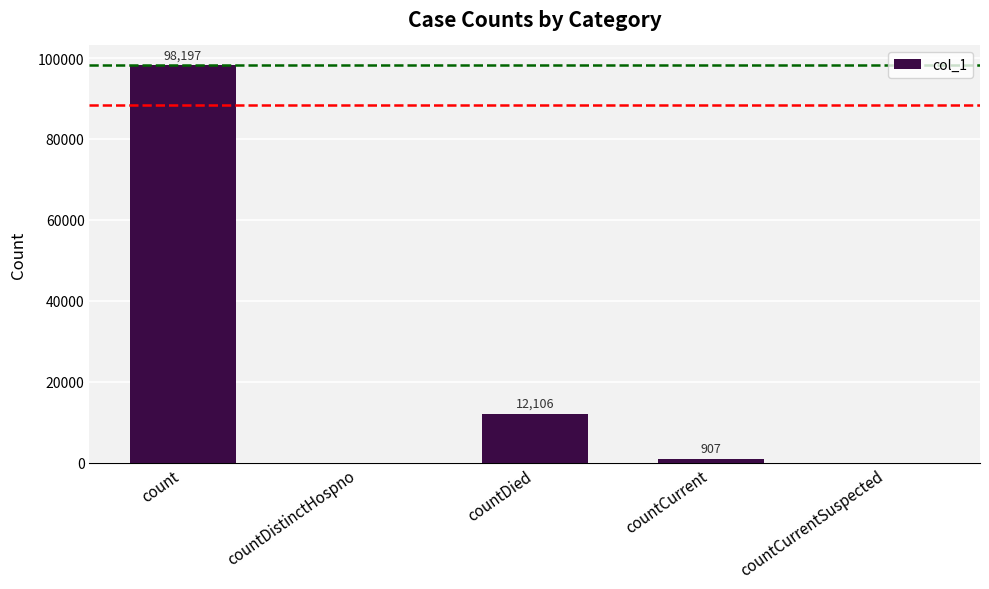

Which has a higher value, countDied or countDistinctHospno?

countDied